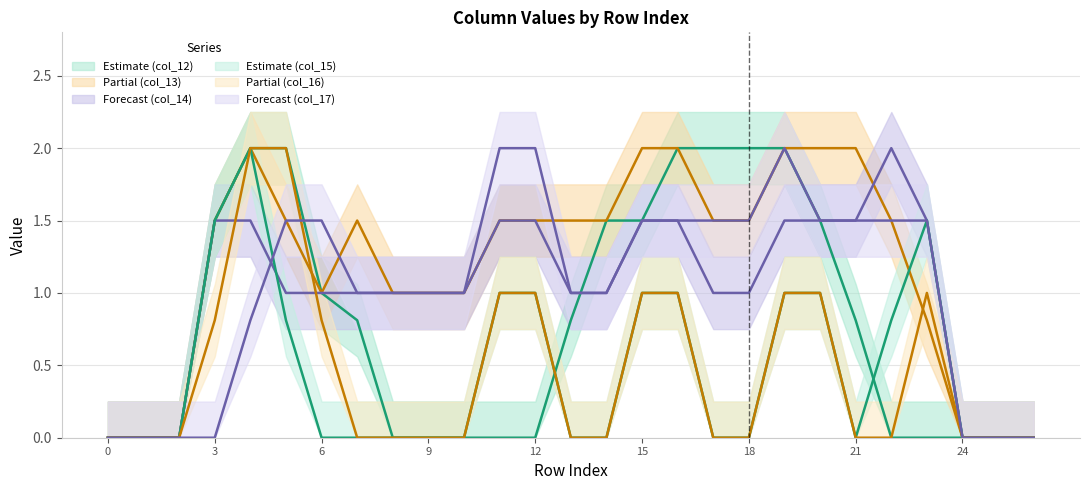

The col_17 series shows 1.0 at 8. True or false?

True